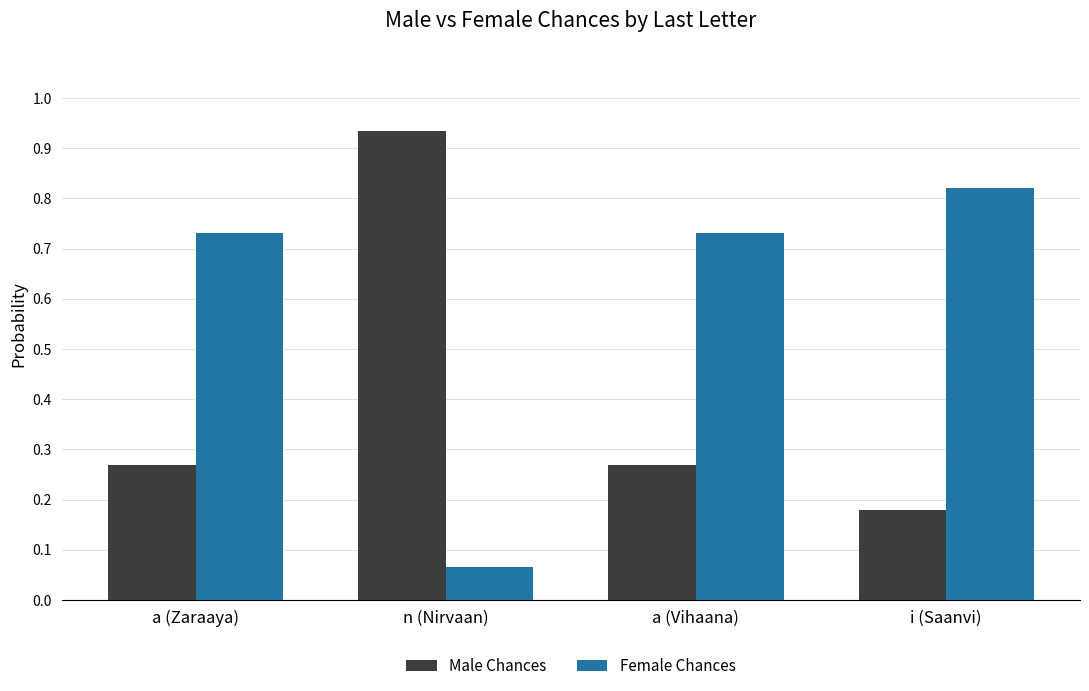

How many bars are there in each group?

2